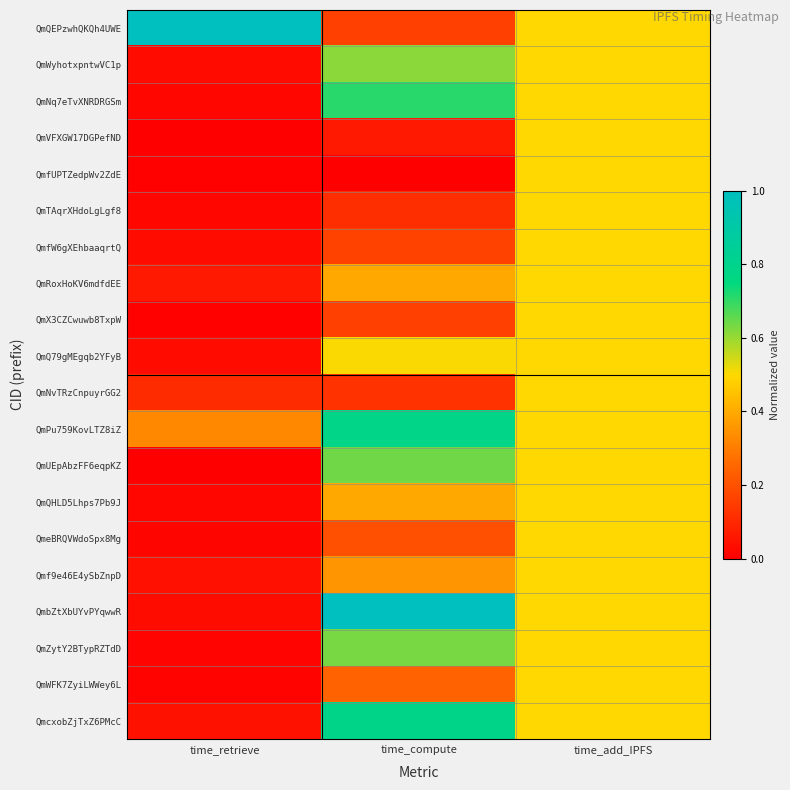

Reading left to right, extract all data points from this chart.

QmQEPzwhQKQh4UWE: time_retrieve=1.0	time_compute=0.2	time_add_IPFS=0.5
QmWyhotxpntwVC1p: time_retrieve=0.0	time_compute=0.6	time_add_IPFS=0.5
QmNq7eTvXNRDRGSm: time_retrieve=0.0	time_compute=0.7	time_add_IPFS=0.5
QmVFXGW17DGPefND: time_retrieve=0.0	time_compute=0.1	time_add_IPFS=0.5
QmfUPTZedpWv2ZdE: time_retrieve=0.0	time_compute=0.0	time_add_IPFS=0.5
QmTAqrXHdoLgLgf8: time_retrieve=0.0	time_compute=0.1	time_add_IPFS=0.5
QmfW6gXEhbaaqrtQ: time_retrieve=0.0	time_compute=0.2	time_add_IPFS=0.5
QmRoxHoKV6mdfdEE: time_retrieve=0.1	time_compute=0.4	time_add_IPFS=0.5
QmX3CZCwuwb8TxpW: time_retrieve=0.0	time_compute=0.2	time_add_IPFS=0.5
QmQ79gMEgqb2YFyB: time_retrieve=0.0	time_compute=0.5	time_add_IPFS=0.5
QmNvTRzCnpuyrGG2: time_retrieve=0.1	time_compute=0.1	time_add_IPFS=0.5
QmPu759KovLTZ8iZ: time_retrieve=0.3	time_compute=0.8	time_add_IPFS=0.5
QmUEpAbzFF6eqpKZ: time_retrieve=0.0	time_compute=0.6	time_add_IPFS=0.5
QmQHLD5Lhps7Pb9J: time_retrieve=0.0	time_compute=0.4	time_add_IPFS=0.5
QmeBRQVWdoSpx8Mg: time_retrieve=0.0	time_compute=0.2	time_add_IPFS=0.5
Qmf9e46E4ySbZnpD: time_retrieve=0.0	time_compute=0.4	time_add_IPFS=0.5
QmbZtXbUYvPYqwwR: time_retrieve=0.0	time_compute=1.0	time_add_IPFS=0.5
QmZytY2BTypRZTdD: time_retrieve=0.0	time_compute=0.6	time_add_IPFS=0.5
QmWFK7ZyiLWWey6L: time_retrieve=0.0	time_compute=0.2	time_add_IPFS=0.5
QmcxobZjTxZ6PMcC: time_retrieve=0.0	time_compute=0.8	time_add_IPFS=0.5